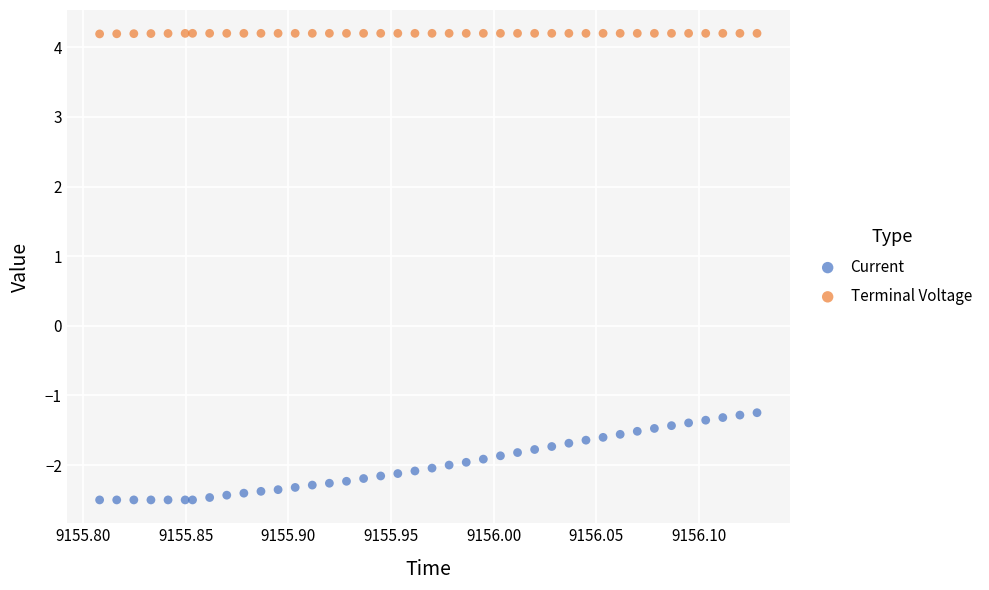

Across all data points, what is the range of X values (max minus min)?

0.3